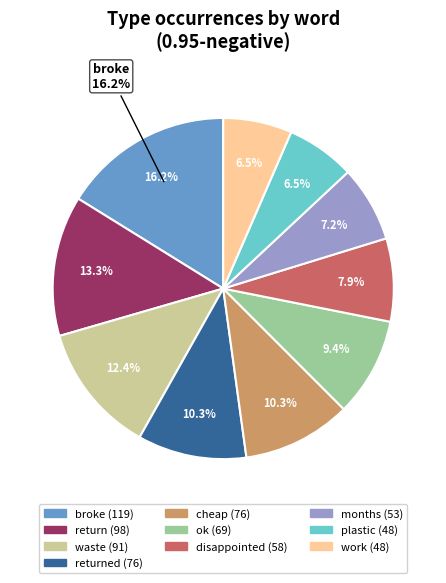

True or false: cheap accounts for 1% of the total.

False